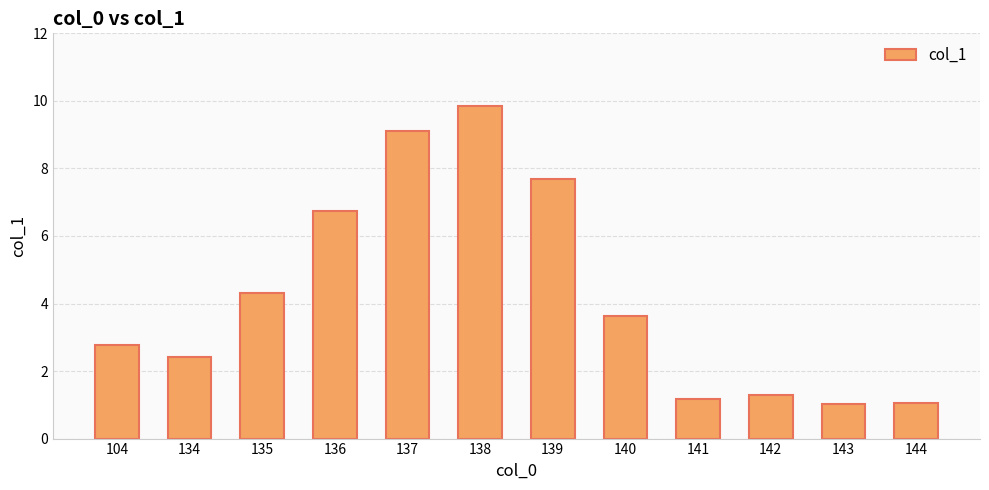

Is it true that the value at 104 is 2.8?

True